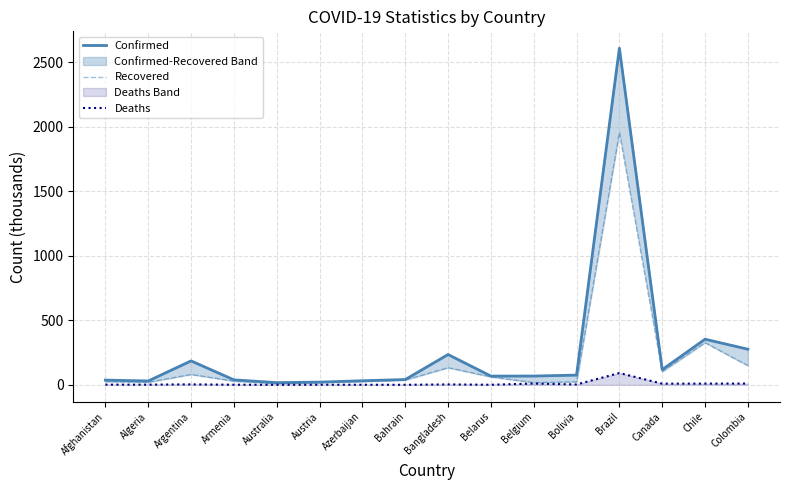

Between Austria and Bolivia, which series saw the biggest shift?

Confirmed